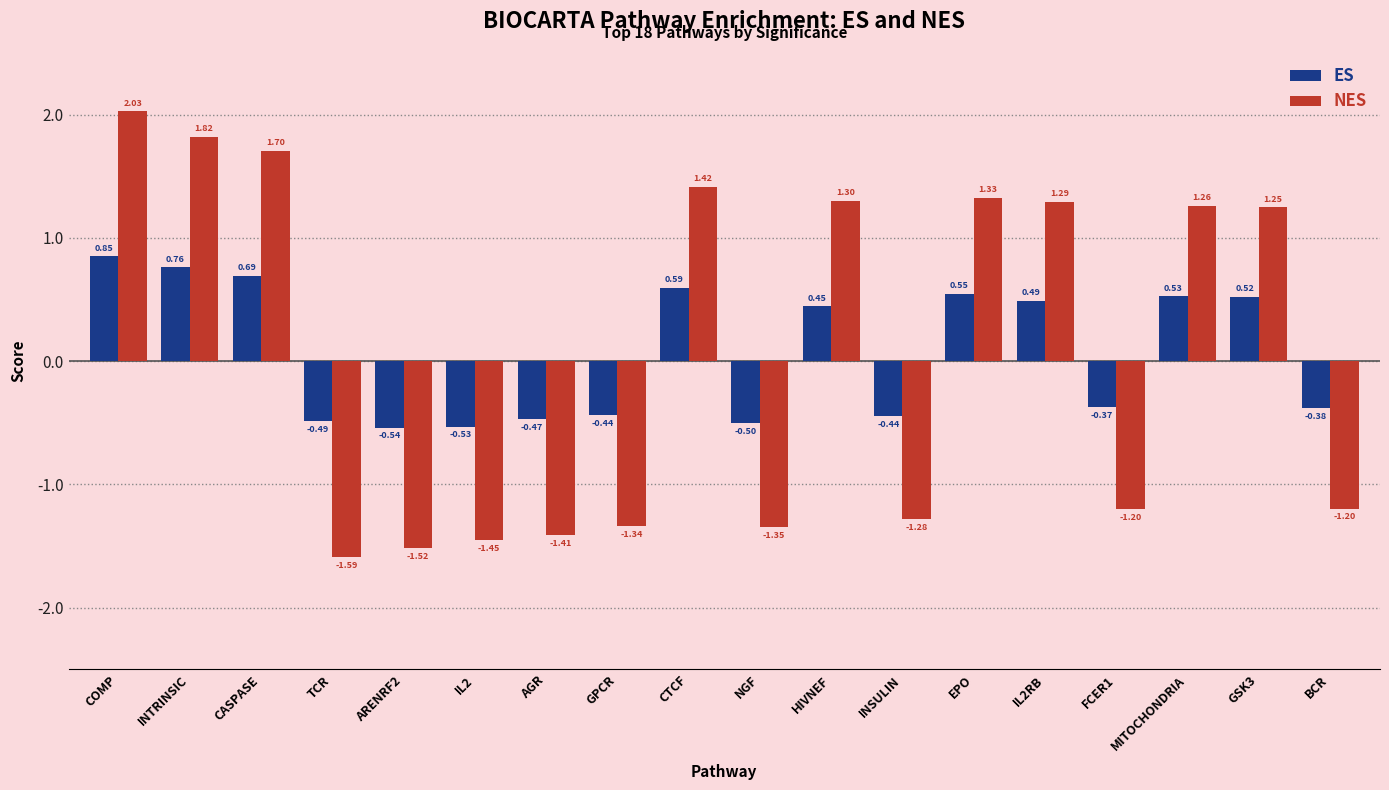

Which label corresponds to the largest value in the chart?

COMP